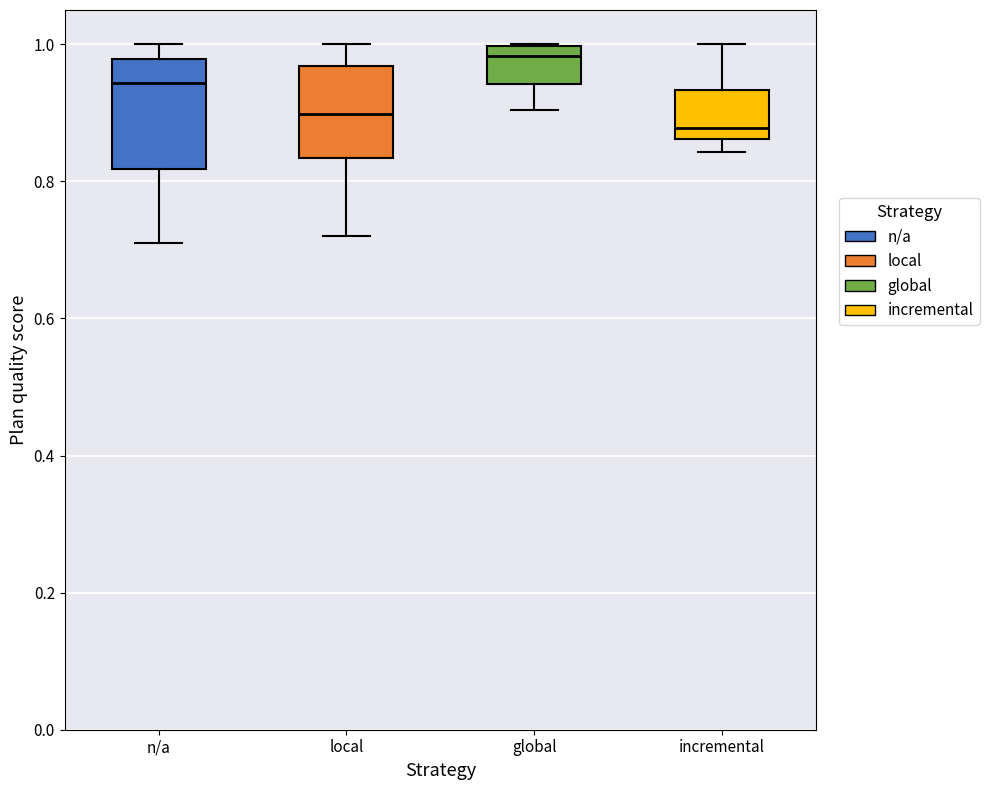

Reading left to right, read every box against the y-axis: the position of its median line, the range the box covers, and the ends of its whiskers. The values are not printed on the chart, so give them approximately, as read against the axis.

n/a: median 0.94, box 0.82 to 0.98, whiskers 0.70 to 1.00
local: median 0.90, box 0.84 to 0.96, whiskers 0.72 to 1.00
global: median 0.98, box 0.94 to 1.00, whiskers 0.90 to 1.00
incremental: median 0.88, box 0.86 to 0.94, whiskers 0.84 to 1.00